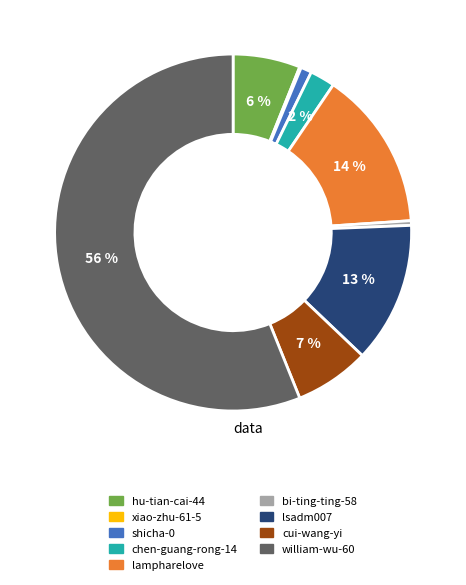

To the nearest percent, what is the average slice percentage?

10%